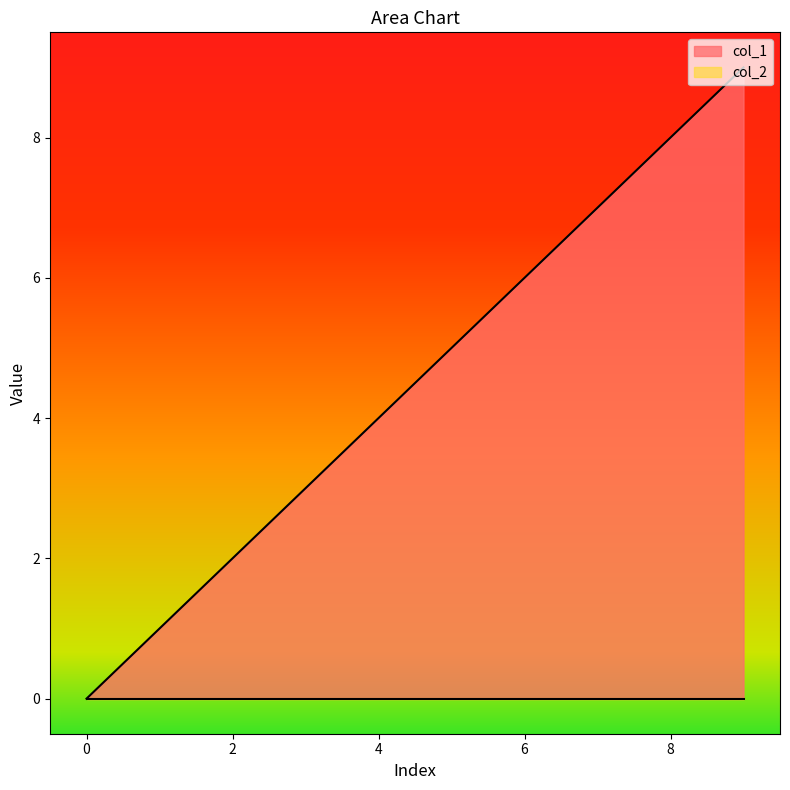

Approximately how many times larger is the value at 3 compared to 6?

0.5